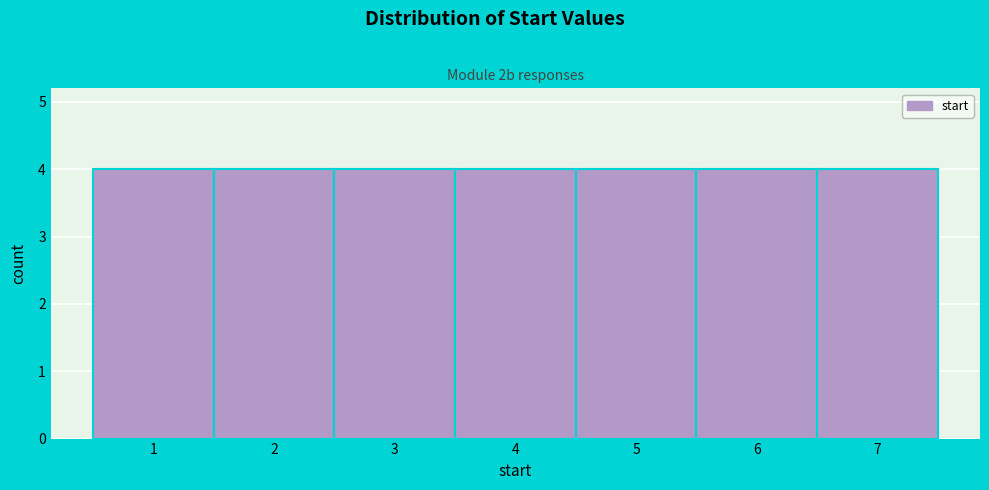

What is the height of the bar covering 1.5 to 2.5 on the x-axis? The values are not printed on the chart, so give them approximately, as read against the axis.

4